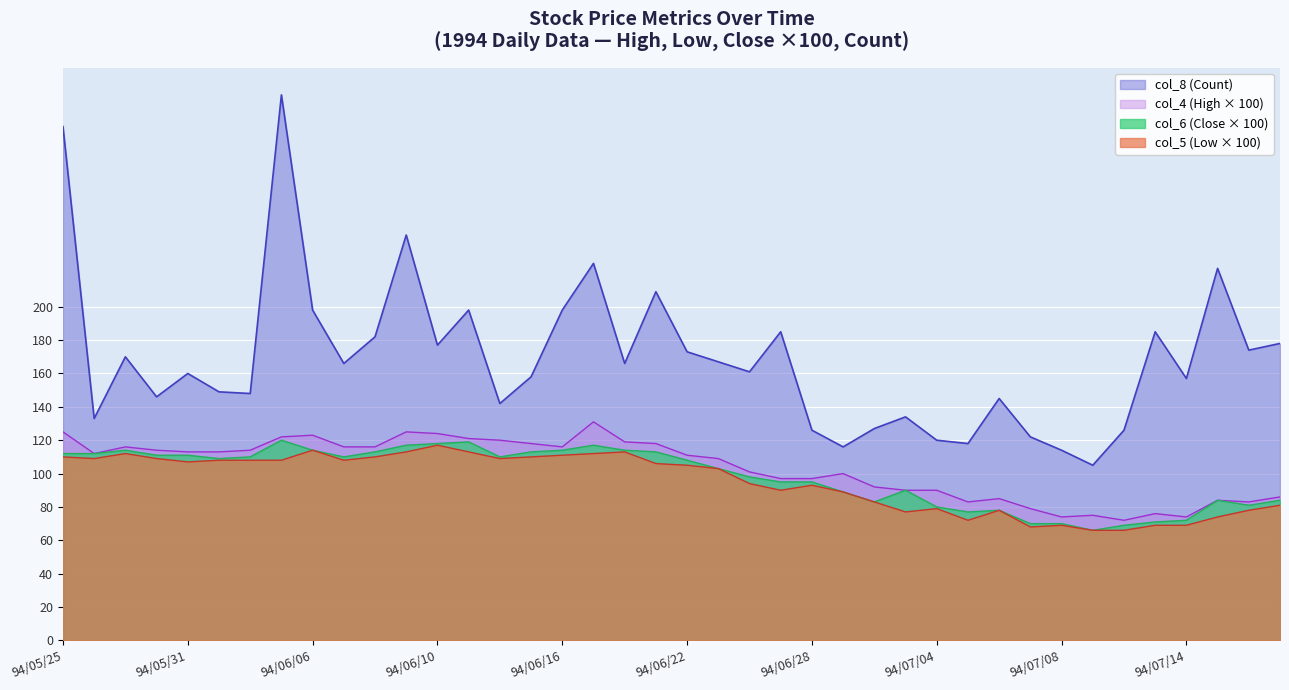

Is the value of col_8 (Count) at 94/06/22 greater than the value of col_4 (High) at 94/07/08?

Yes